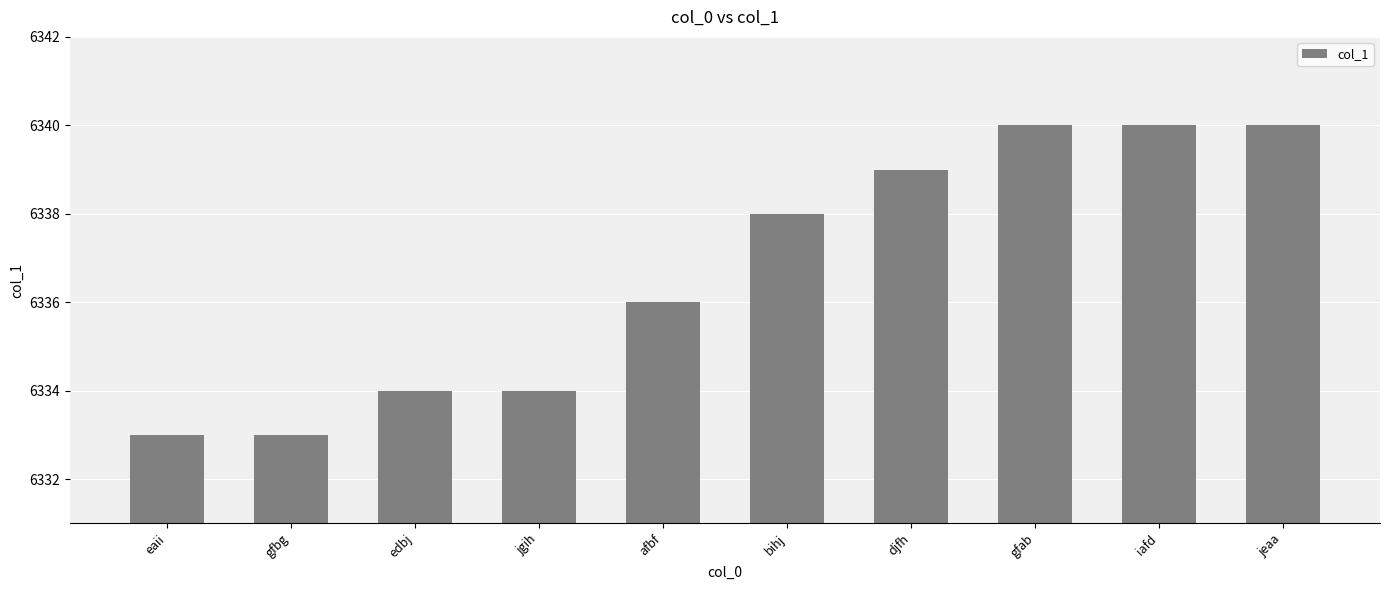

Is it true that the value at jeaa is 8430?

False